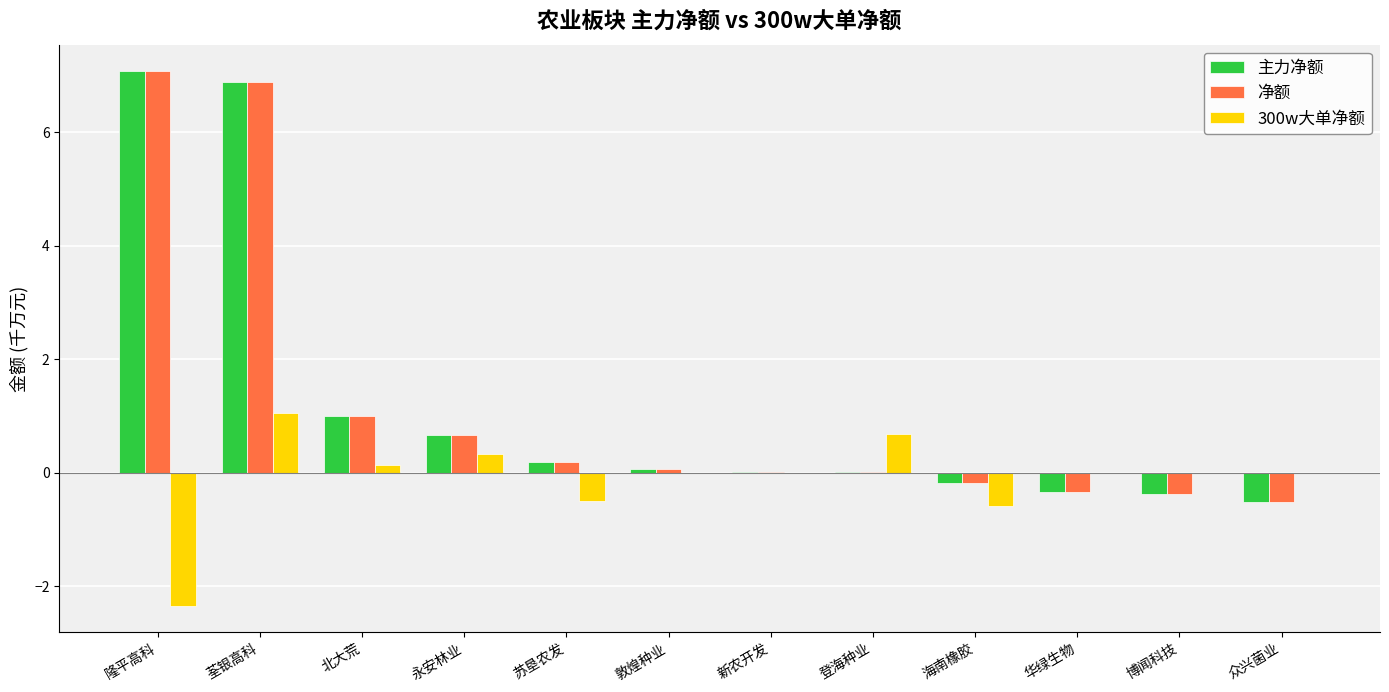

At which category is the sum across all series the highest?

荃银高科